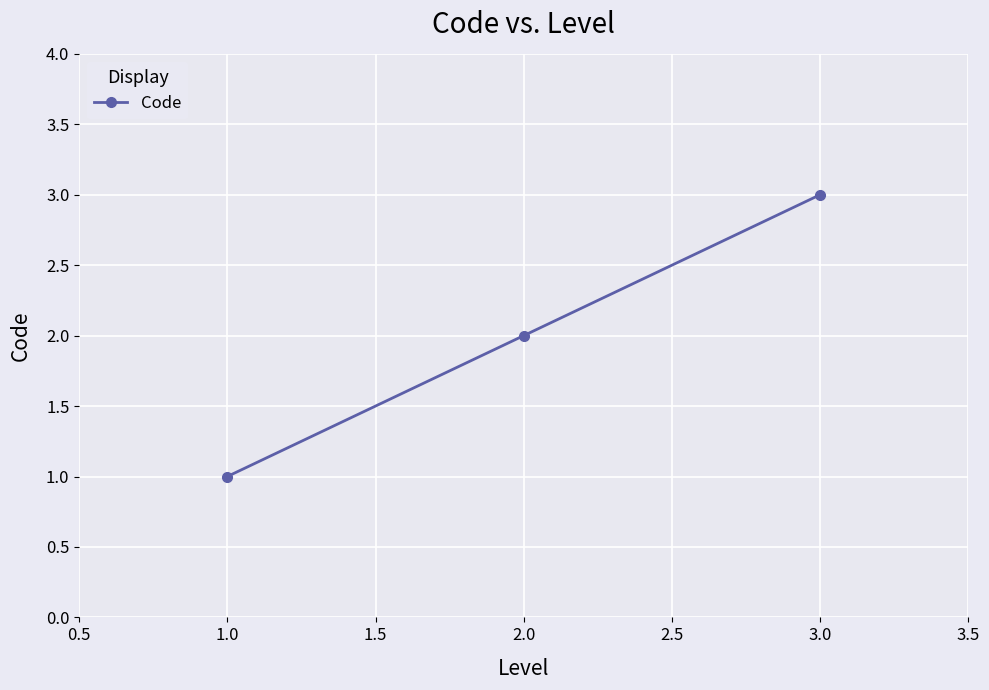

How many lines are shown in the chart?

1